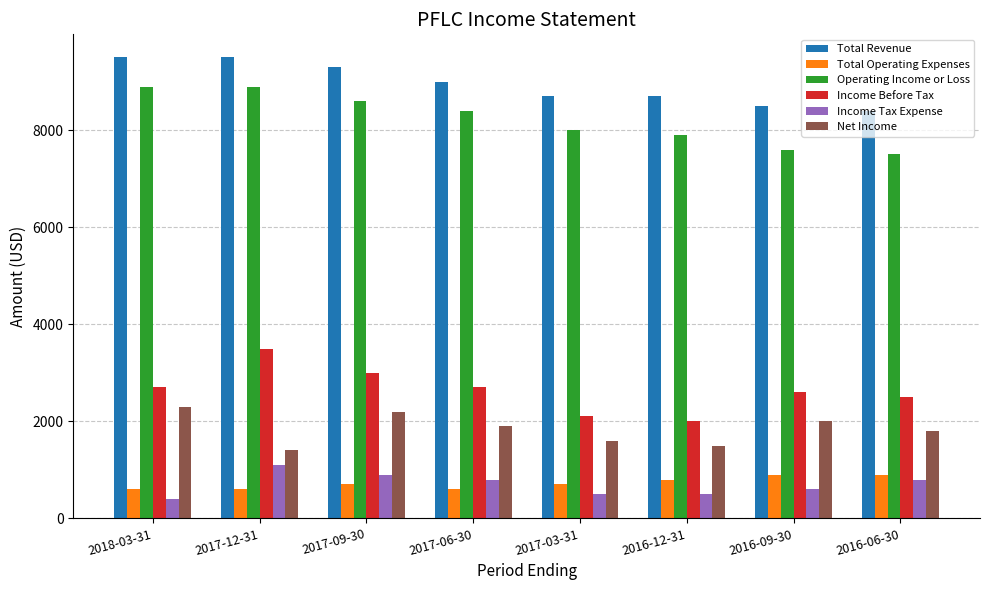

Which series has the largest range (max minus min)?

Income Before Tax